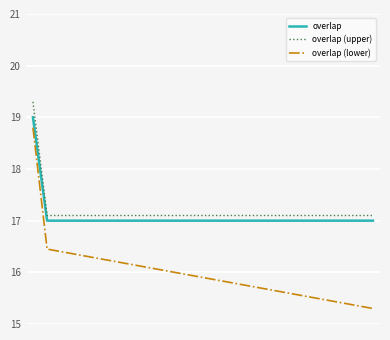

What is the lowest value of the overlap (upper) series?

17.1